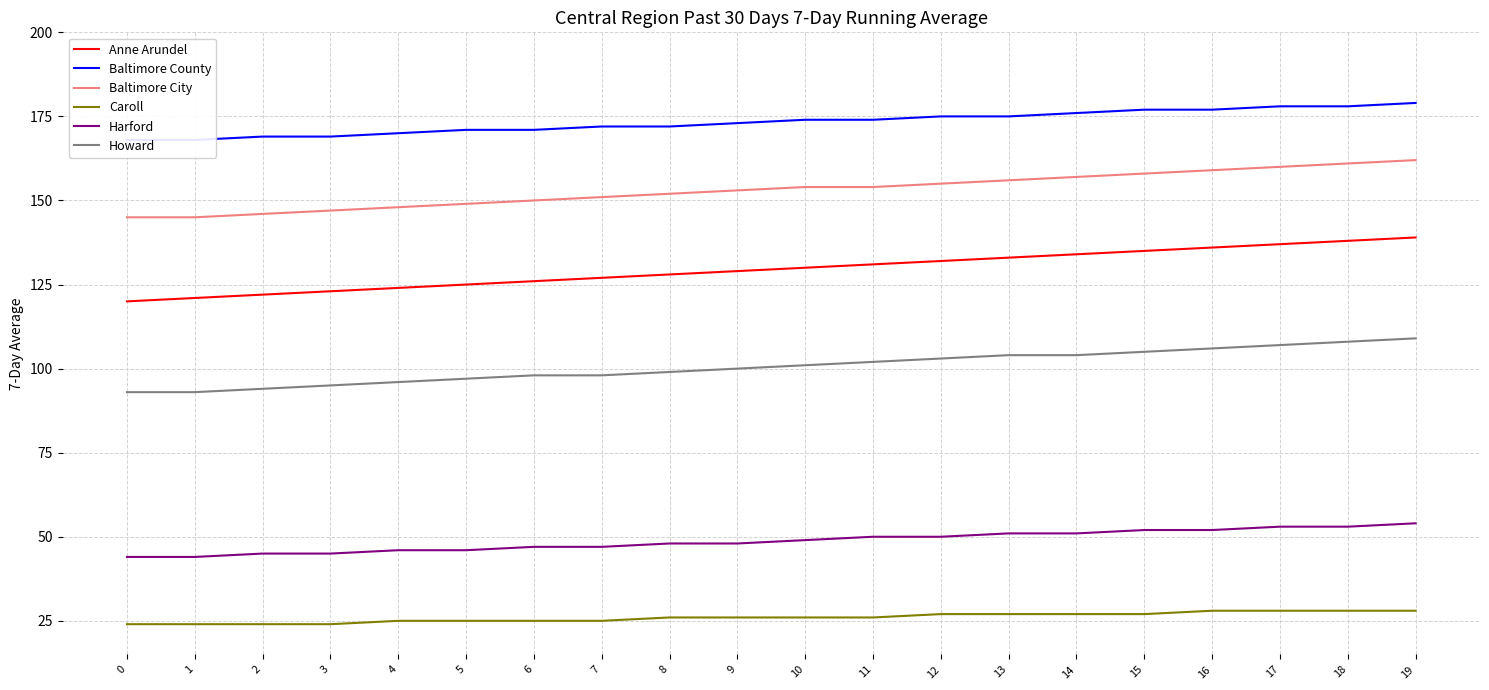

Rank the series by their maximum value, from lowest to highest.

Caroll, Harford, Howard, Anne Arundel, Baltimore City, Baltimore County